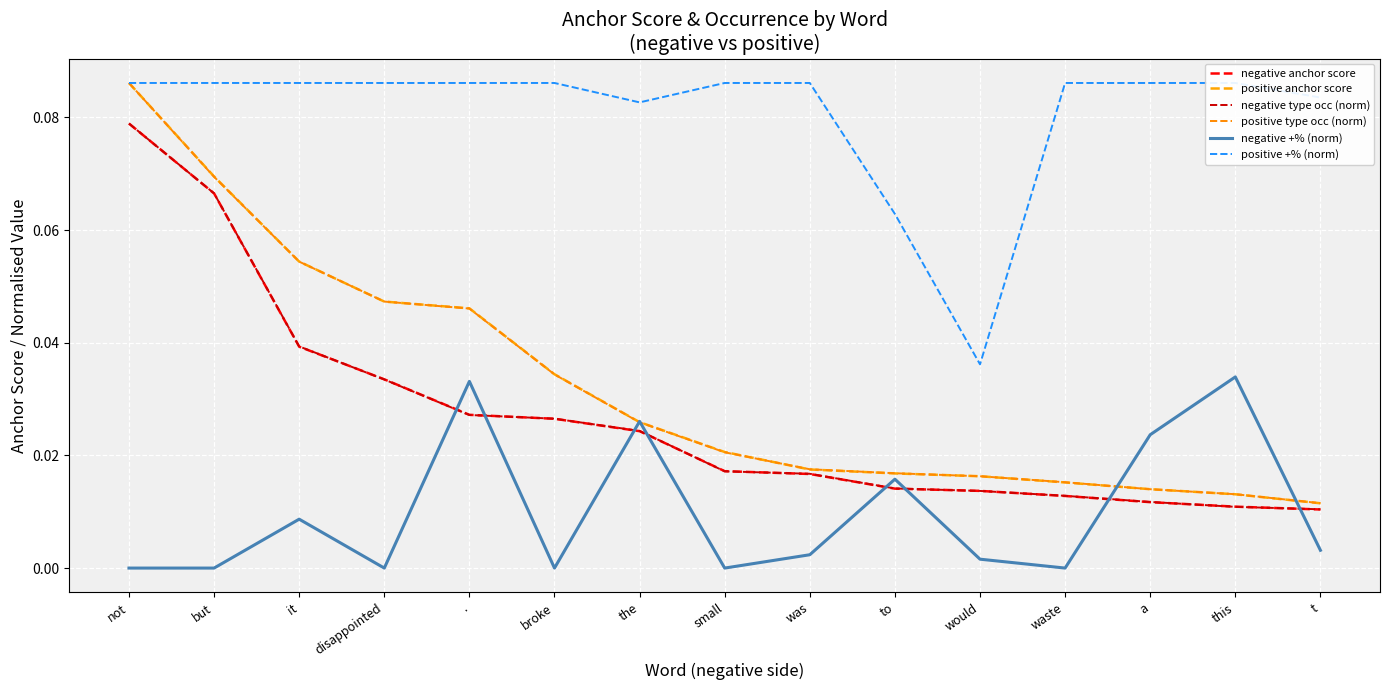

What is the sum of the negative +% (norm) values at a and .?

0.1